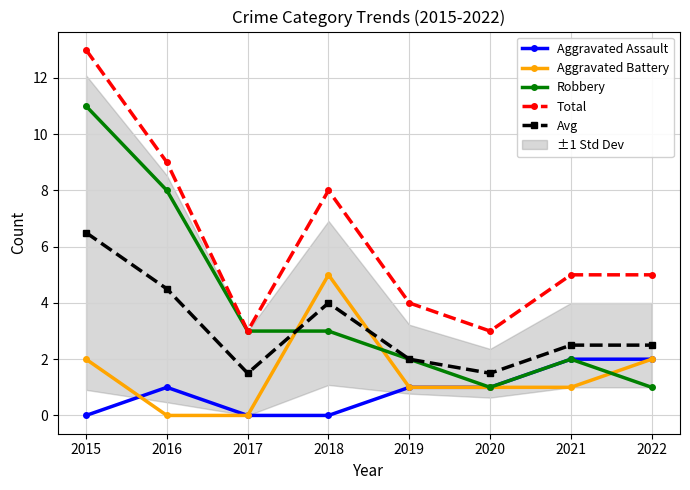

Is this an area chart (filled region under the line)?

No